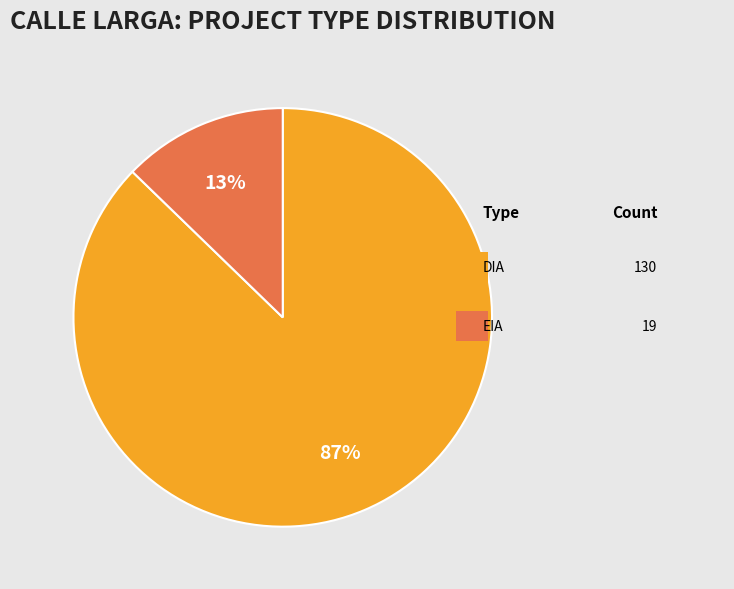

To the nearest percent, what is the average slice percentage?

50%